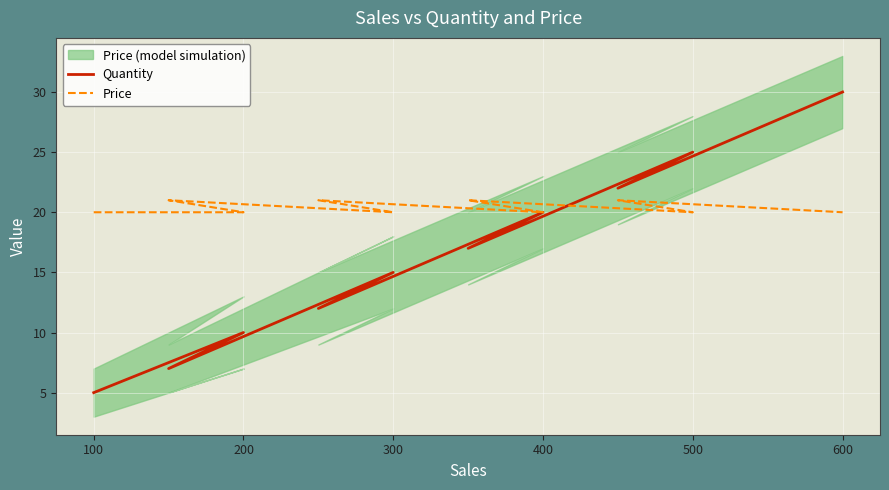

Which series changed the most between 500 and 600?

Quantity